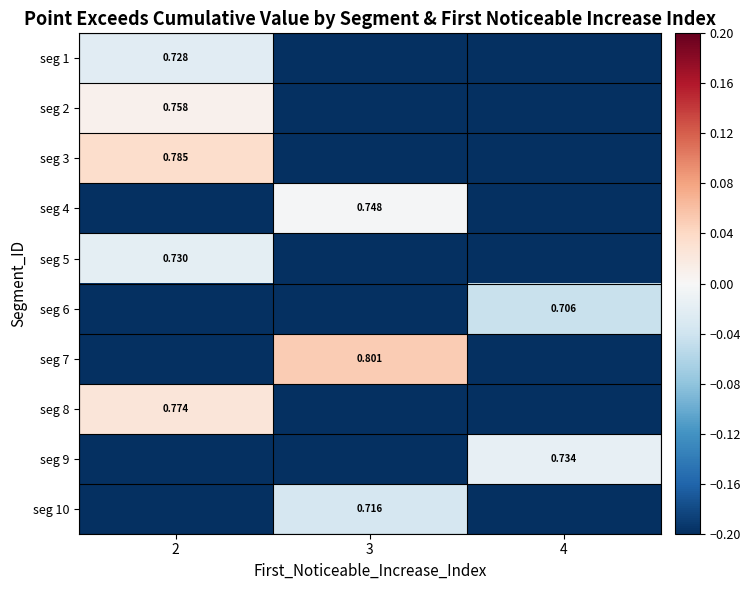

At which category is the sum across all series the highest?

2